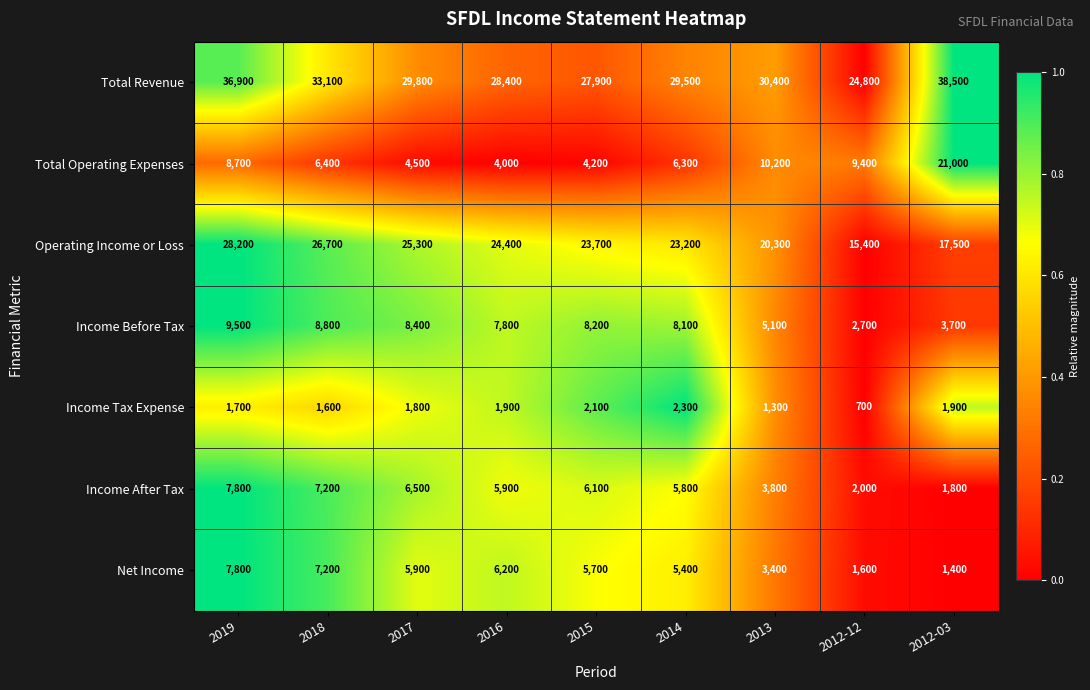

Which series changed the most between 2017 and 2014?

Operating Income or Loss